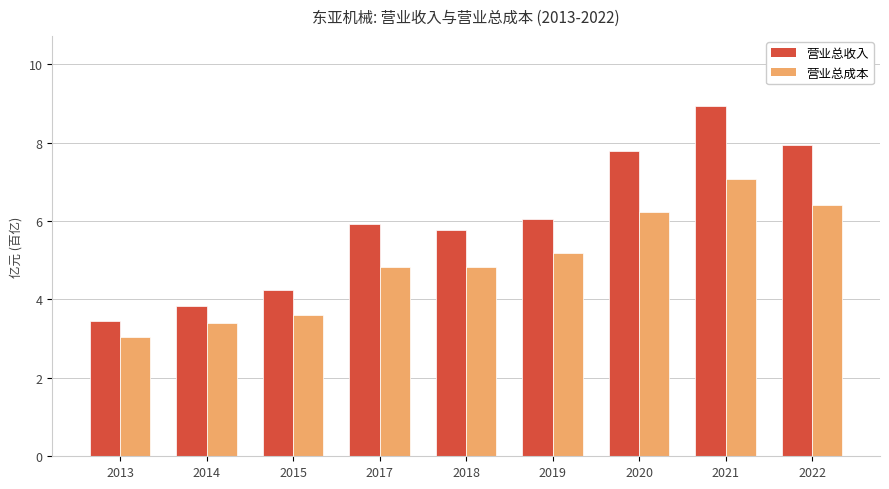

At which category is the sum across all series the highest?

2021